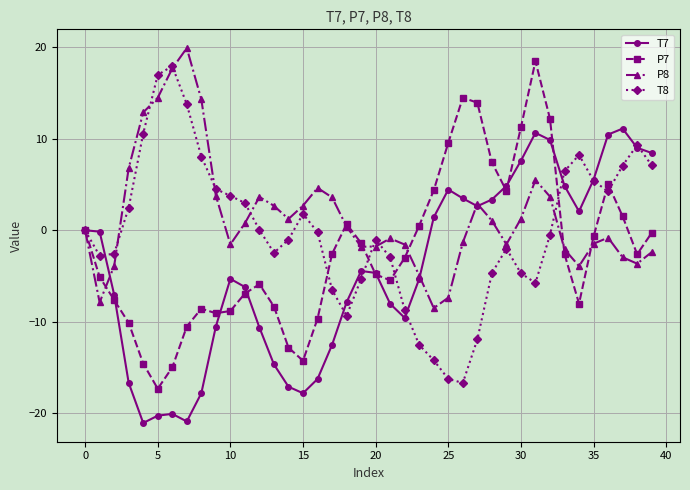

List the series in order of their overall mean, highest first.

P8, T8, P7, T7